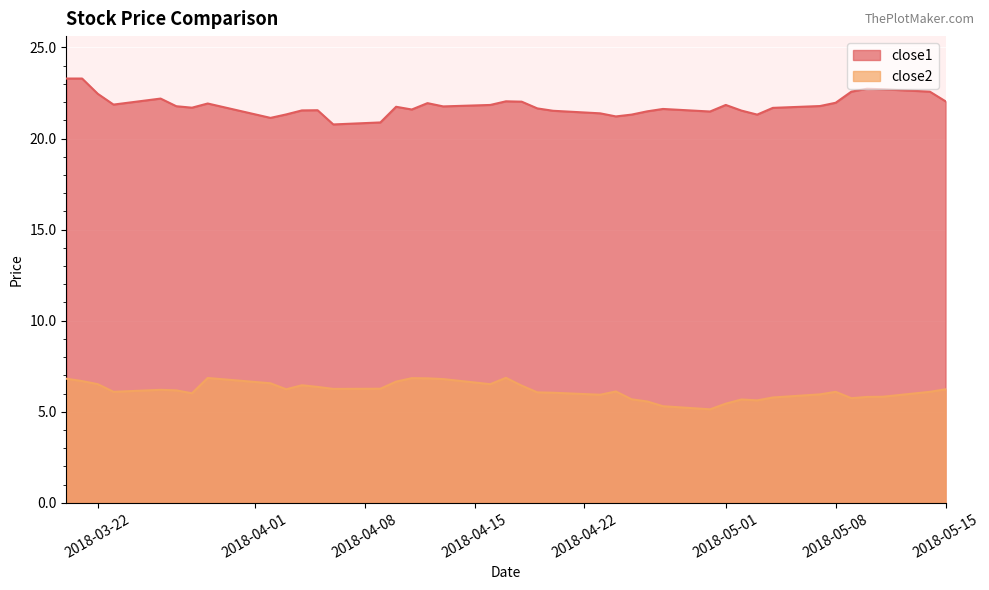

The value of close1 at close2 is 23.3. True or false?

True